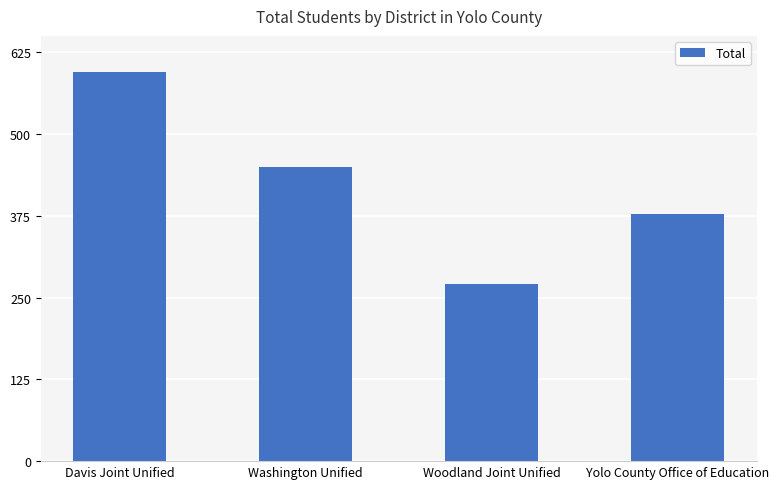

Reading left to right, transcribe all the data shown in this chart.

Davis Joint Unified=595	Washington Unified=449	Woodland Joint Unified=271	Yolo County Office of Education=377